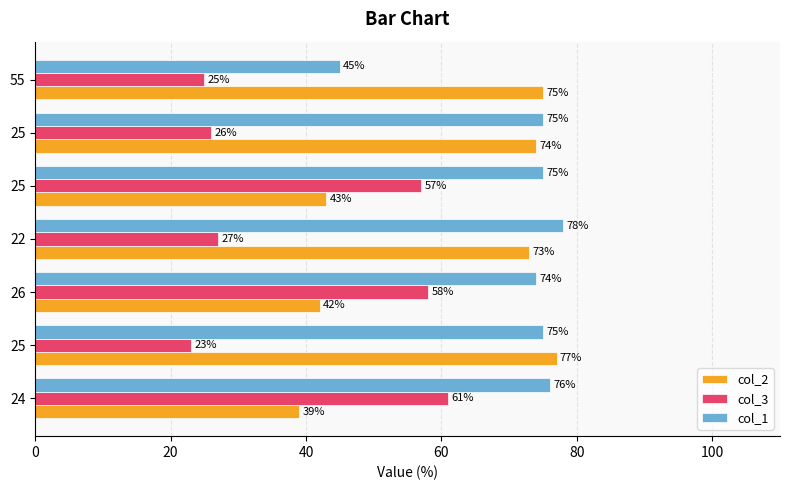

What is the difference between the maximum and minimum values in the col_1 series?

33